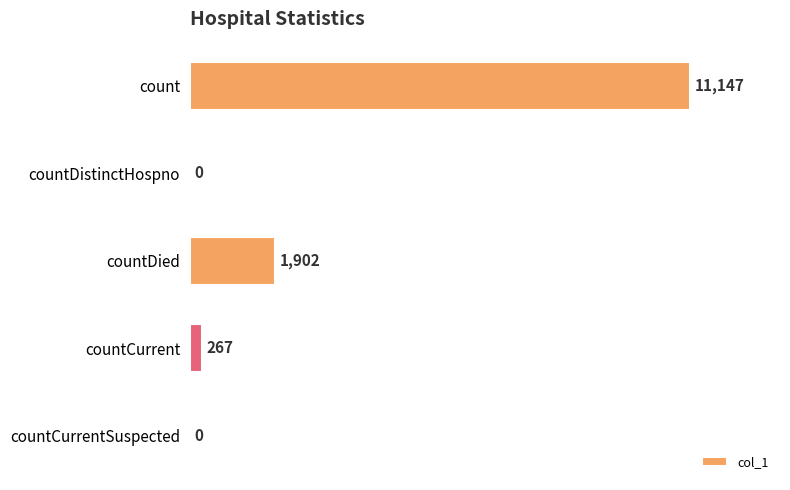

How many distinct data groups are displayed?

1